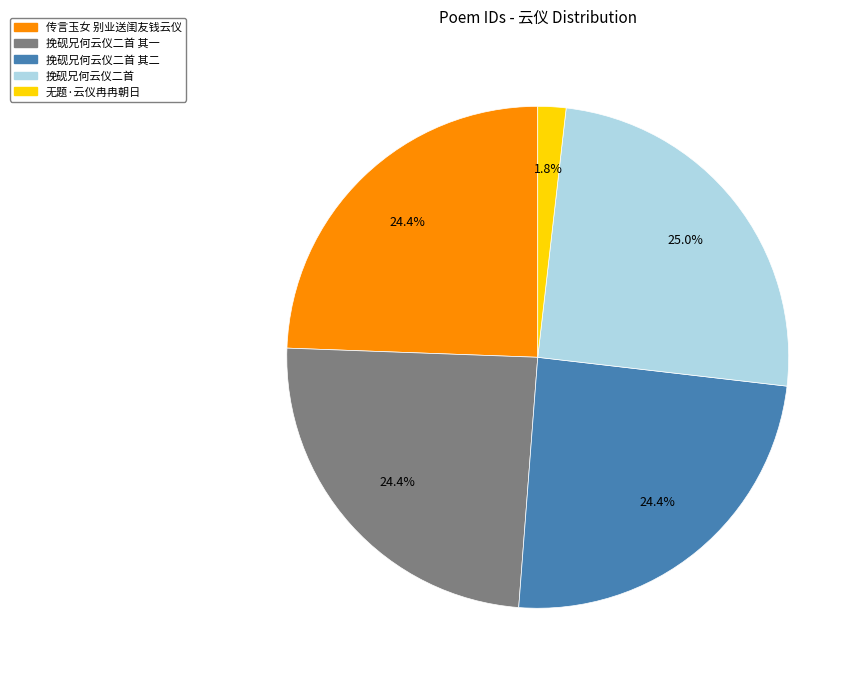

Does any single category account for the majority?

No